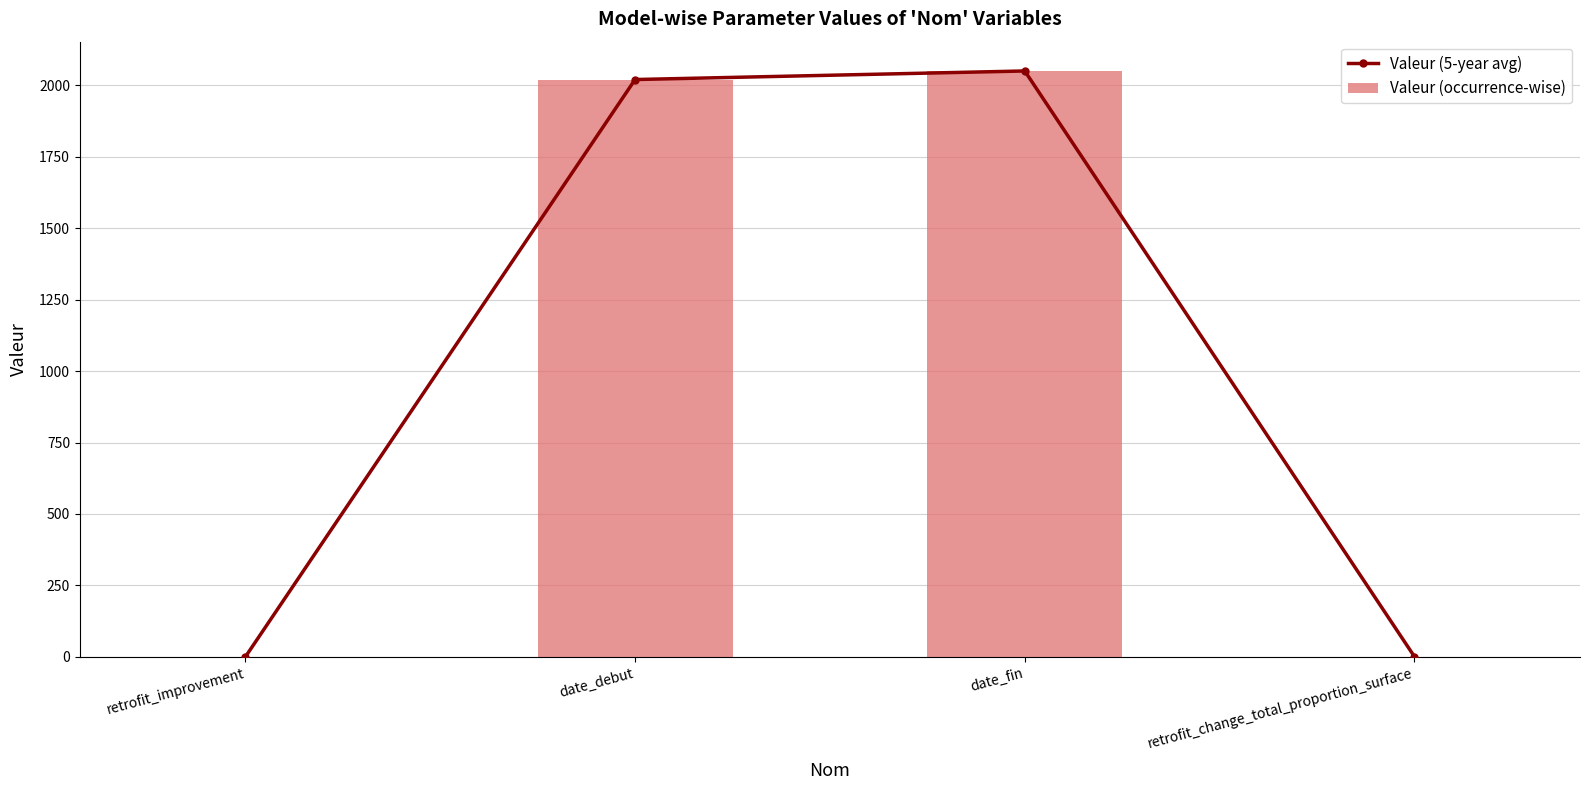

How many data points in Valeur (5-year avg) are above 2020?

1